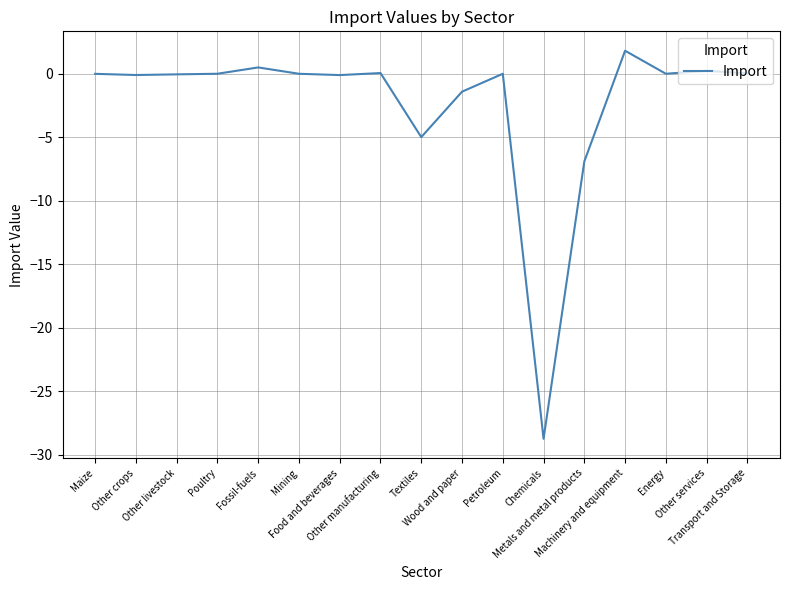

What is the greatest value displayed?

1.8